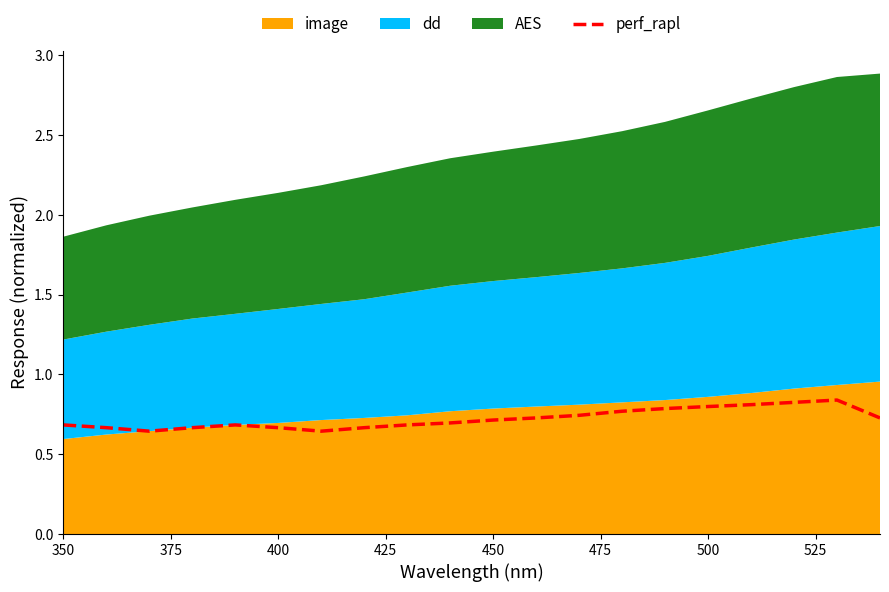

How many points are lower than both their immediate neighbors (excluding endpoints)?

2